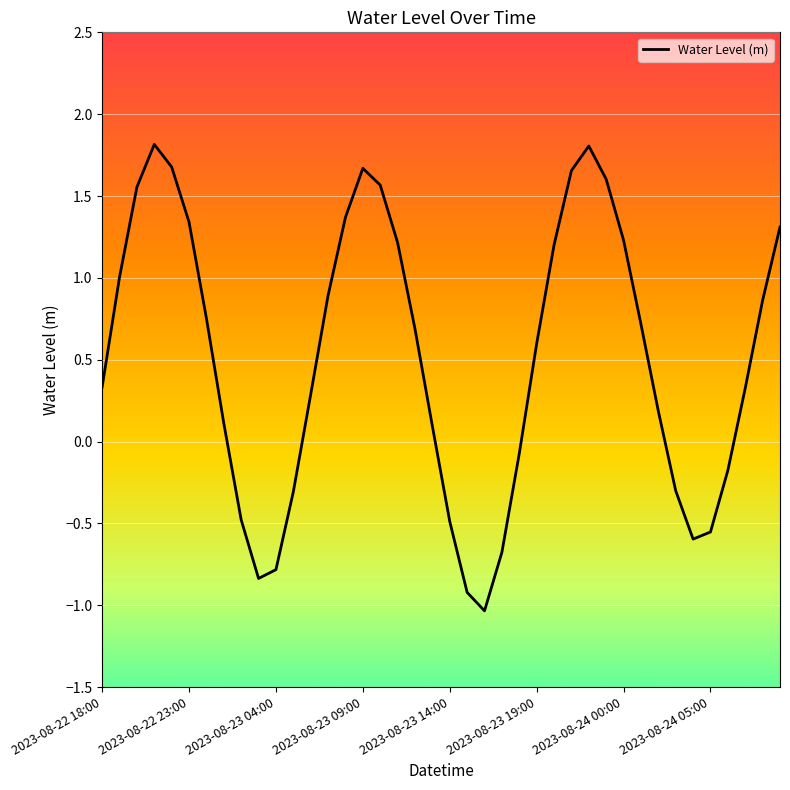

What is the greatest value displayed?

1.8